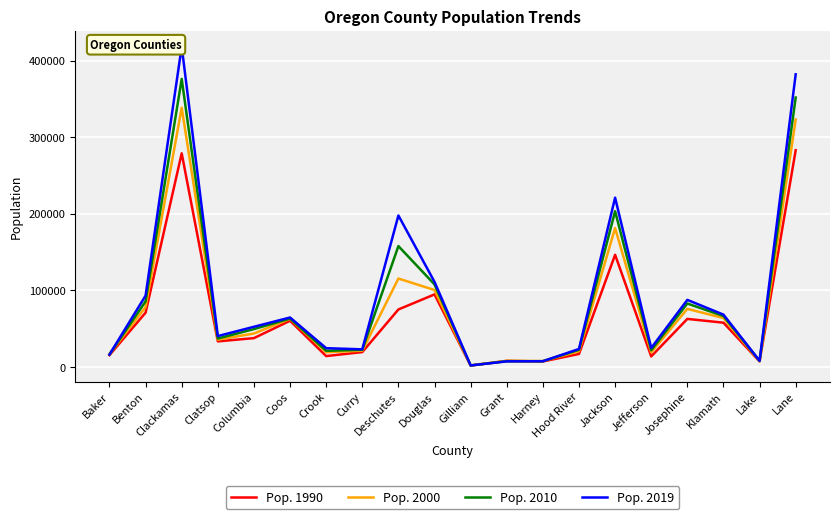

Where does the Pop. 2010 series first go above 49353?

Benton